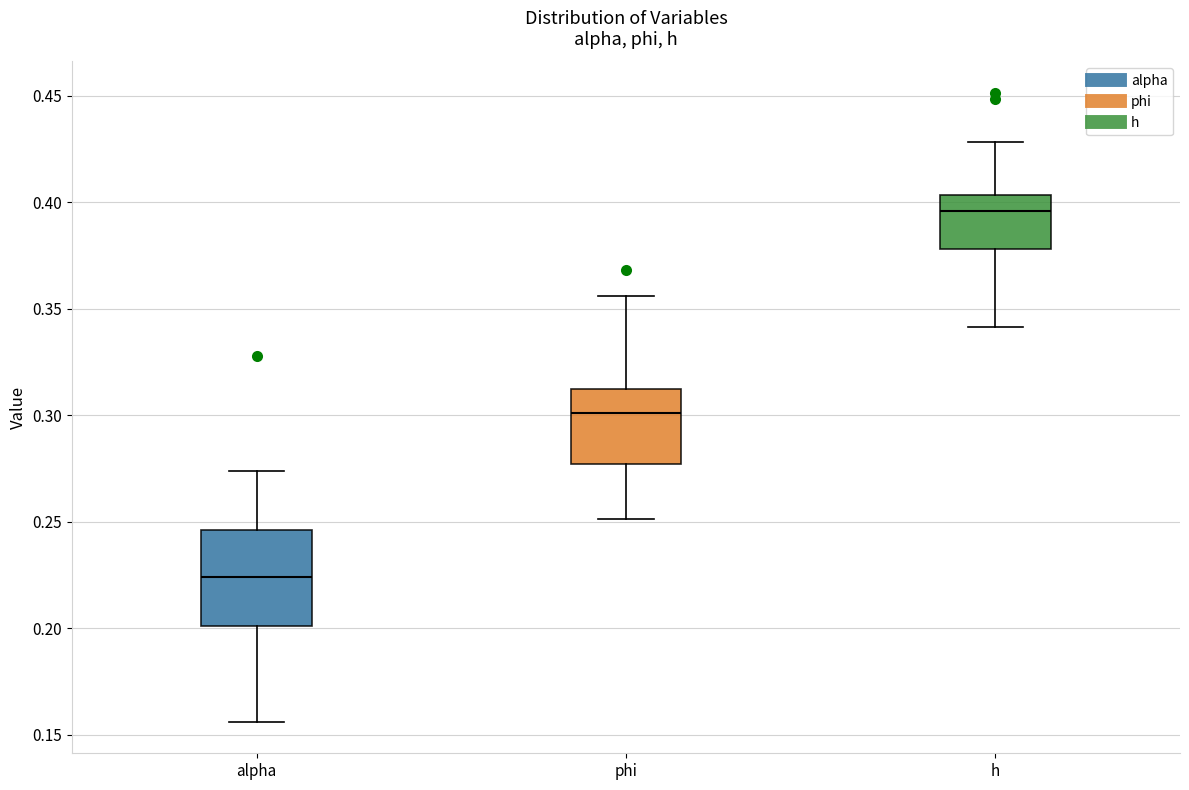

Where does the median line of the box for alpha sit on the y-axis? The values are not printed on the chart, so give them approximately, as read against the axis.

0.225